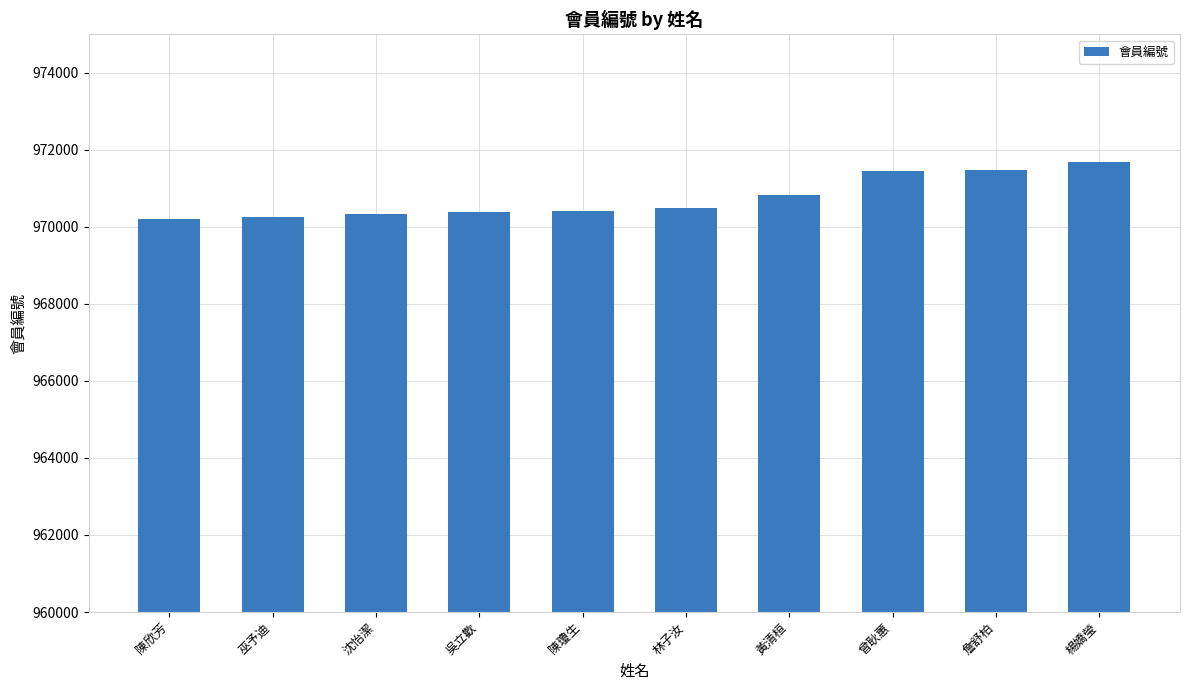

What is the value of the 9th bar from the left?

971475